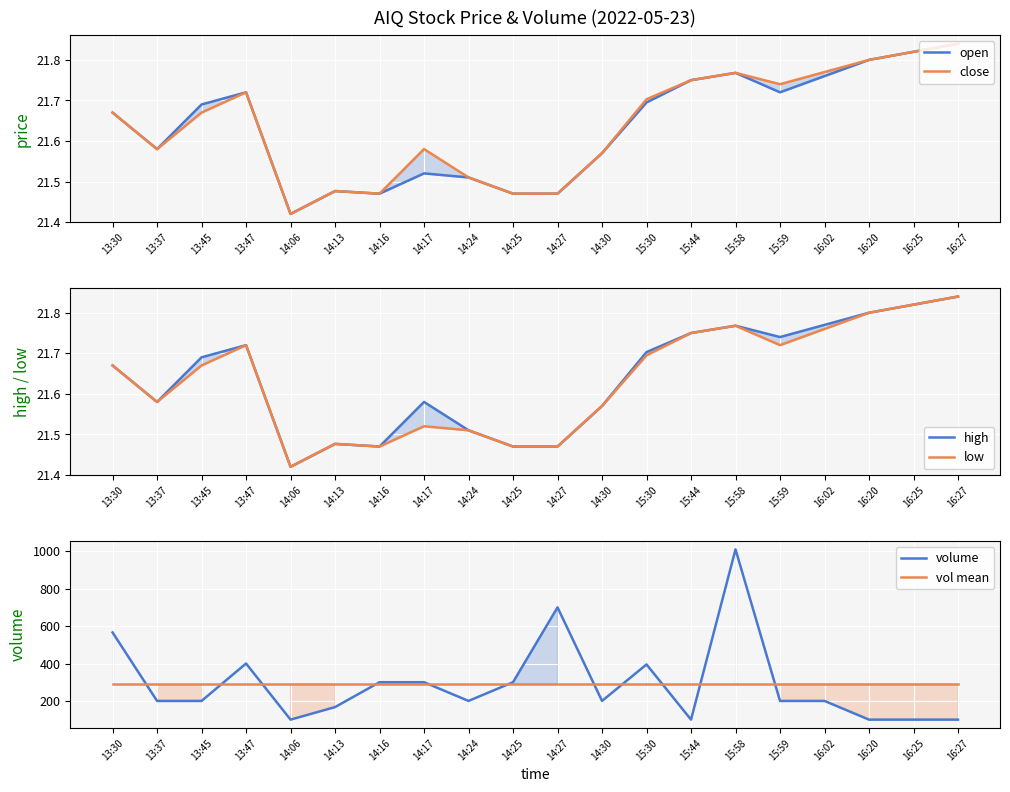

True or false: open and low cross at least once.

False